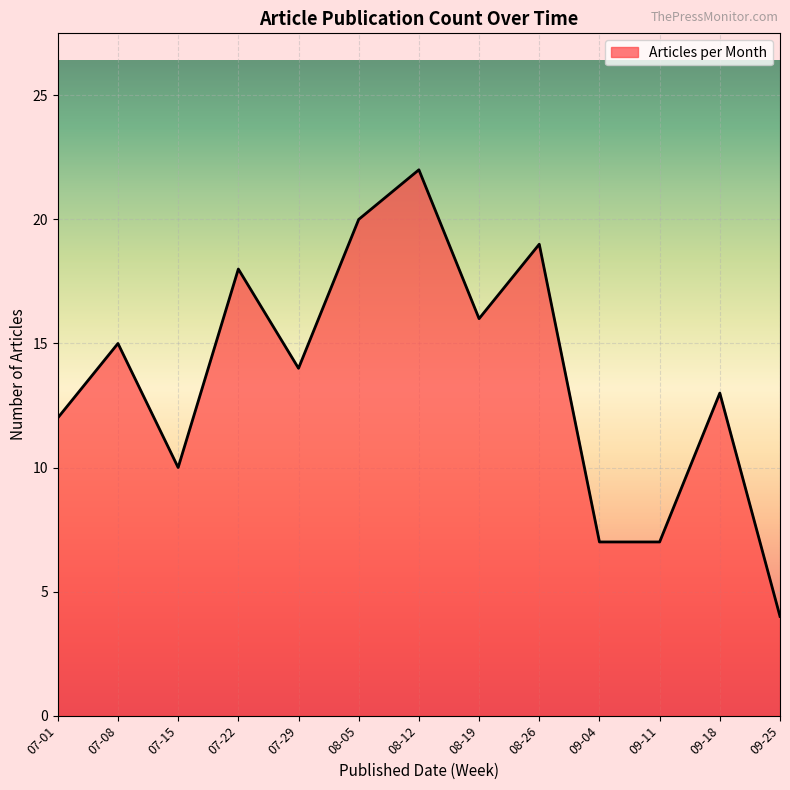

Which category has the lowest value across all series?

09-25